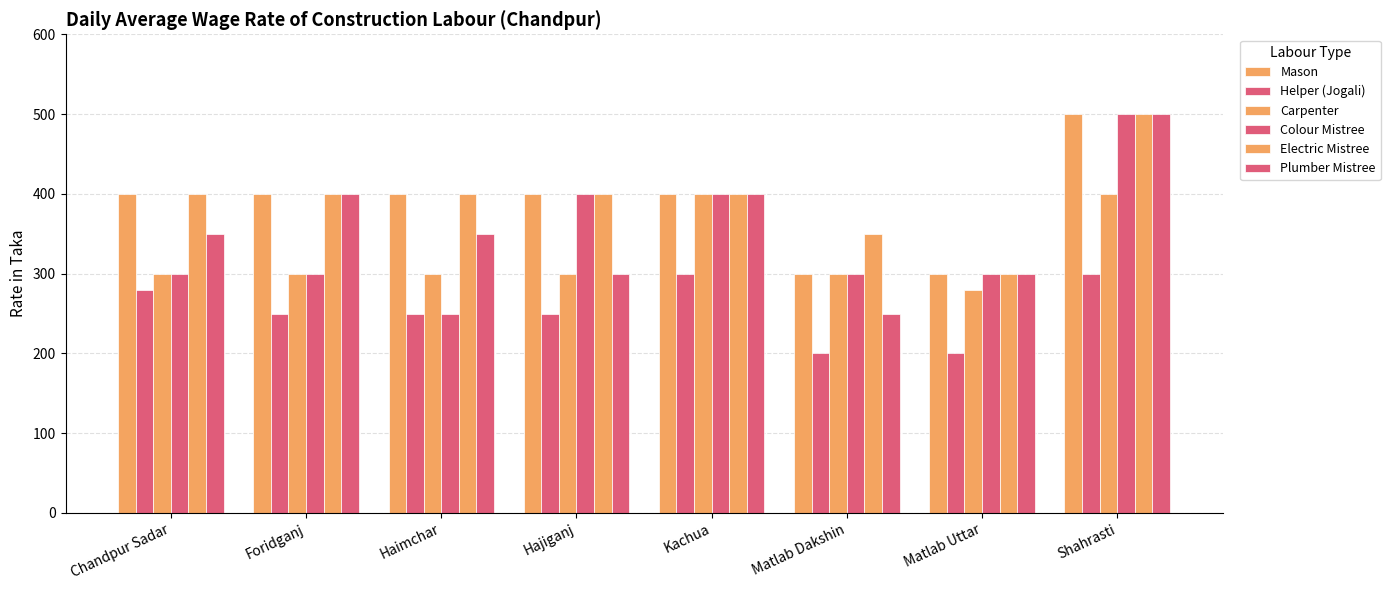

What position from the left is Hajiganj?

4